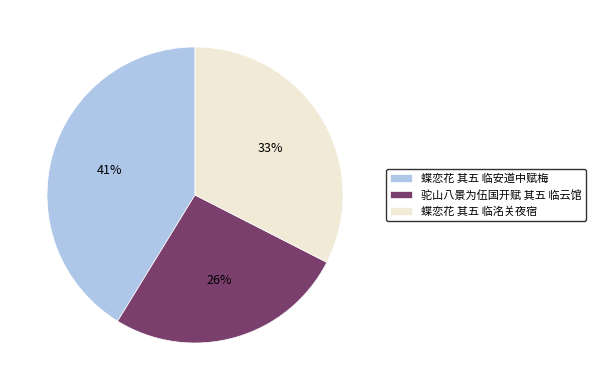

How many slices are in this pie chart?

3